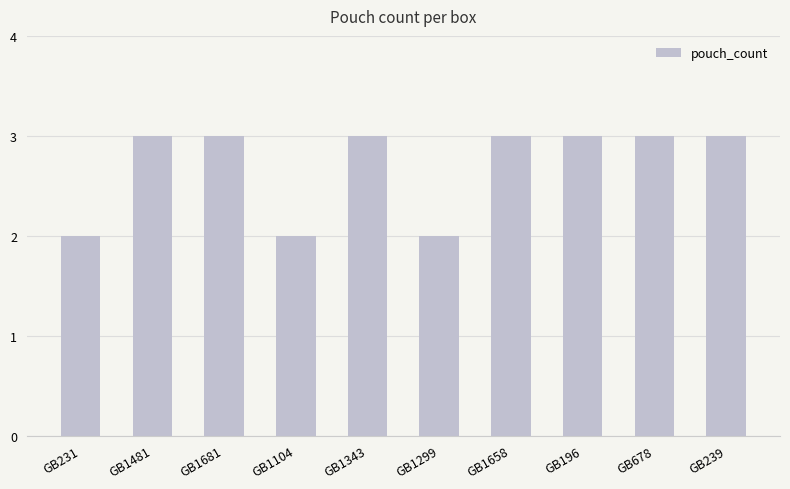

What is the label of the 10th bar from the left?

GB239